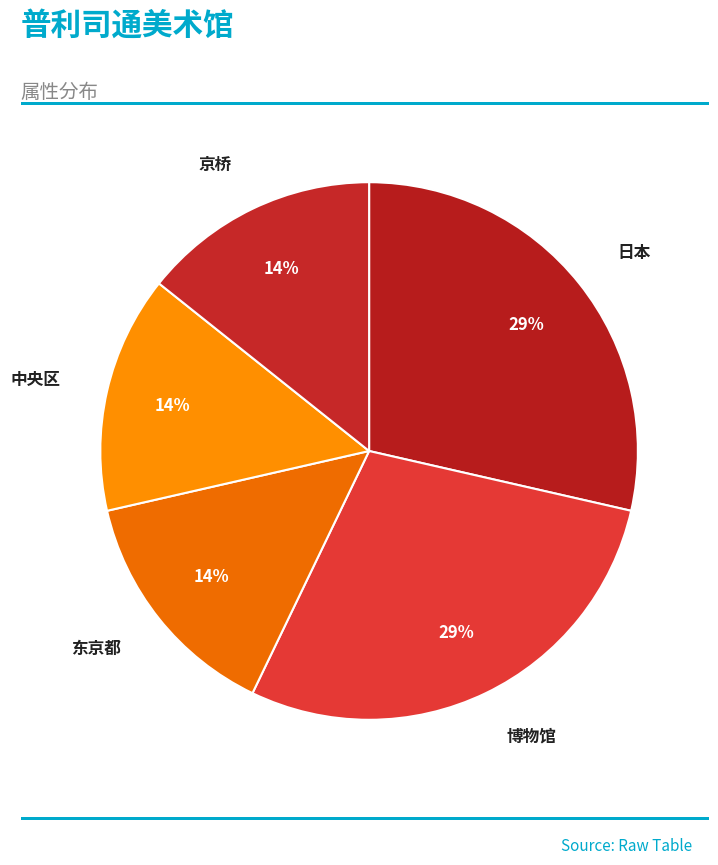

To the nearest percent, what percentage of the pie is 中央区?

14%